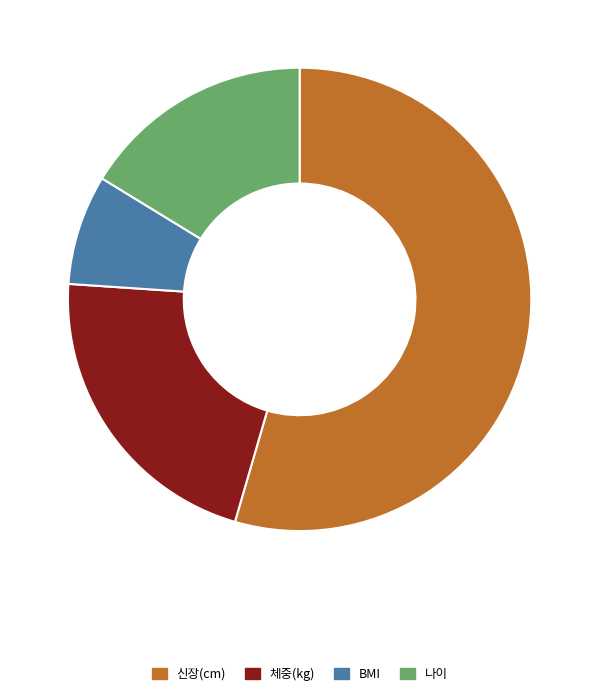

How many segments does this pie chart have?

4